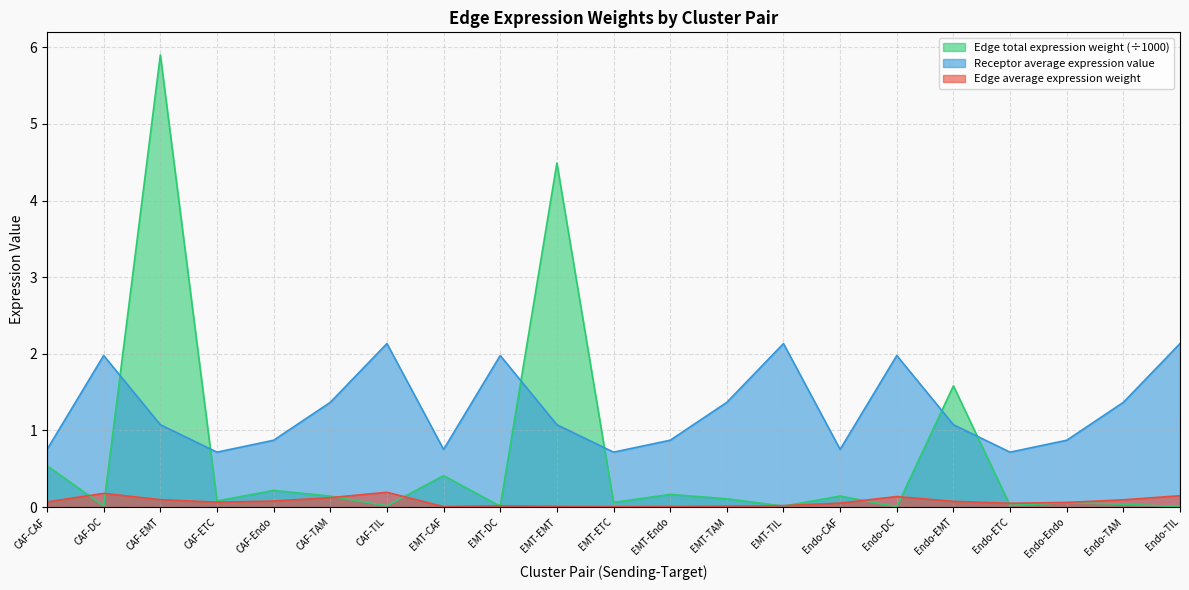

Read the Receptor average expression value value at Endo-DC.

2.0